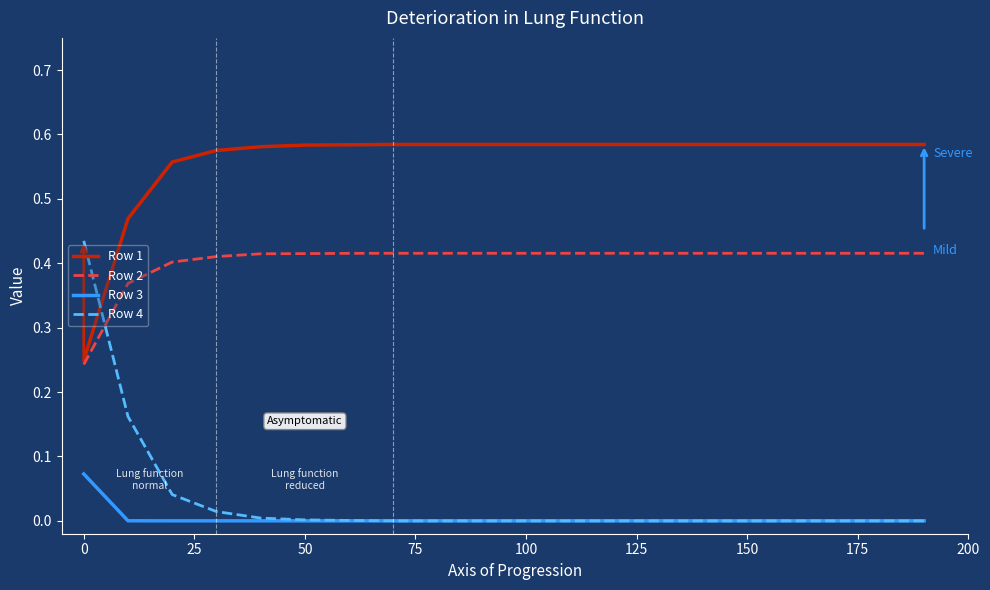

Which series has the largest range (max minus min)?

Row 4